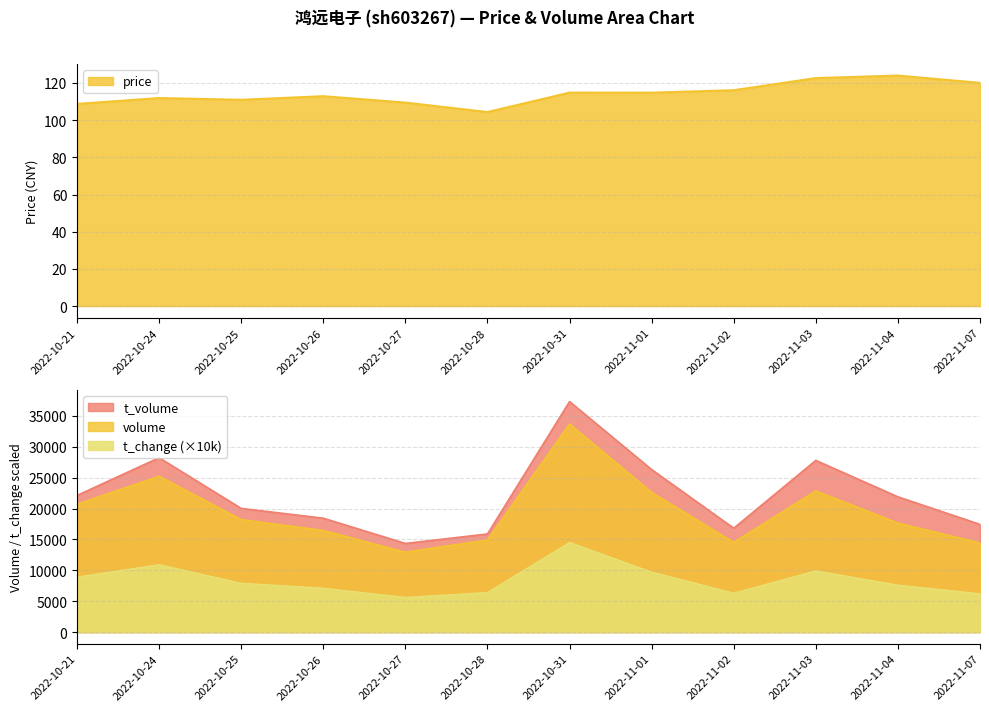

Reading right to left, list all the values displayed in this chart.

price: 2022-11-07=120.1	2022-11-04=124.0	2022-11-03=122.6	2022-11-02=116.1	2022-11-01=114.8	2022-10-31=114.8	2022-10-28=104.4	2022-10-27=109.5	2022-10-26=112.9	2022-10-25=111.0	2022-10-24=111.9	2022-10-21=108.8
volume: 2022-11-07=14434.0	2022-11-04=17640.0	2022-11-03=22843.0	2022-11-02=14525.0	2022-11-01=22598.0	2022-10-31=33674.0	2022-10-28=14909.0	2022-10-27=12927.0	2022-10-26=16445.0	2022-10-25=18200.0	2022-10-24=25215.0	2022-10-21=20677.0
t_volume: 2022-11-07=17432.0	2022-11-04=21891.0	2022-11-03=27786.0	2022-11-02=16815.0	2022-11-01=26300.0	2022-10-31=37309.0	2022-10-28=15882.0	2022-10-27=14345.0	2022-10-26=18430.0	2022-10-25=20017.0	2022-10-24=28217.0	2022-10-21=22116.0
t_change: 2022-11-07=6200.0	2022-11-04=7600.0	2022-11-03=9900.0	2022-11-02=6300.0	2022-11-01=9700.0	2022-10-31=14500.0	2022-10-28=6400.0	2022-10-27=5600.0	2022-10-26=7100.0	2022-10-25=7900.0	2022-10-24=10900.0	2022-10-21=8900.0